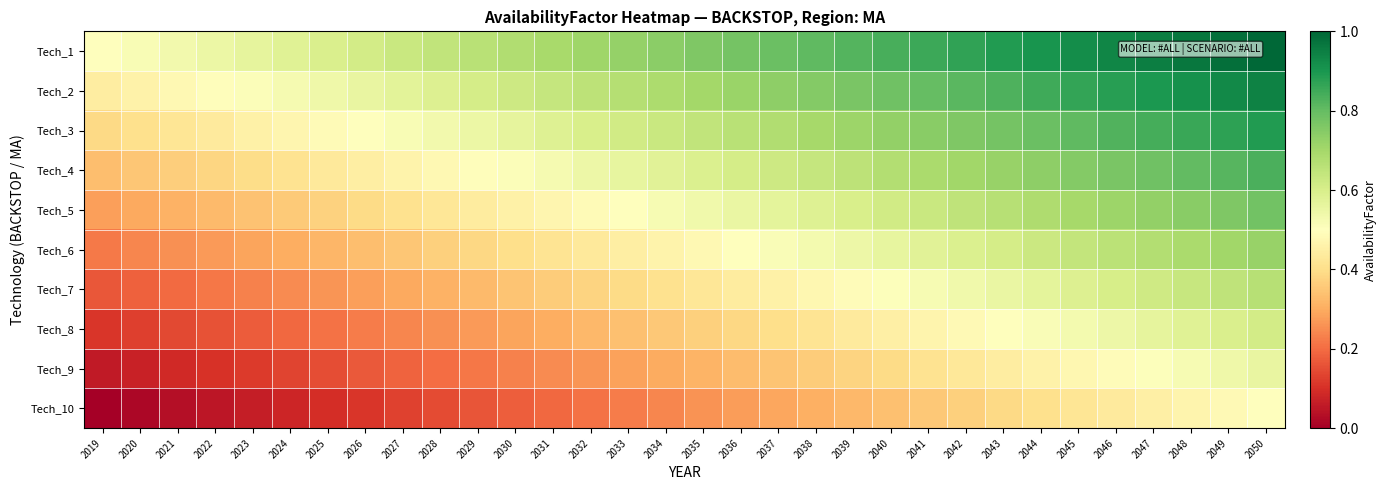

List the series in order of their peak value, lowest first.

Tech_10, Tech_9, Tech_8, Tech_7, Tech_6, Tech_5, Tech_4, Tech_3, Tech_2, Tech_1